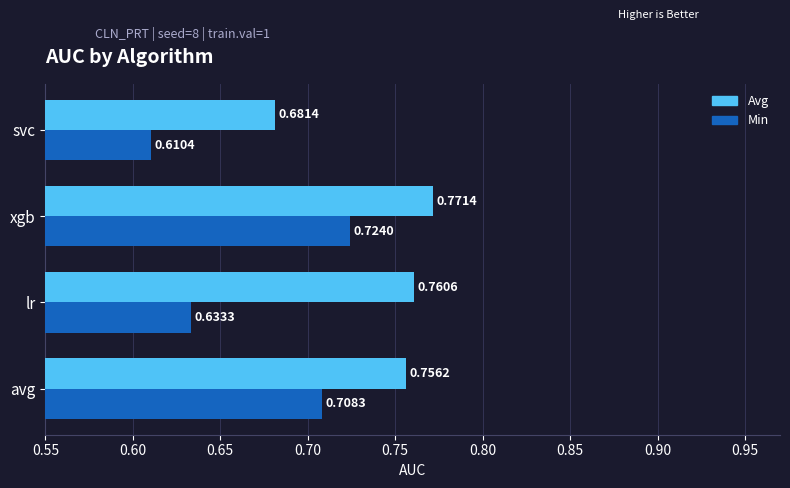

How many distinct data groups are displayed?

2